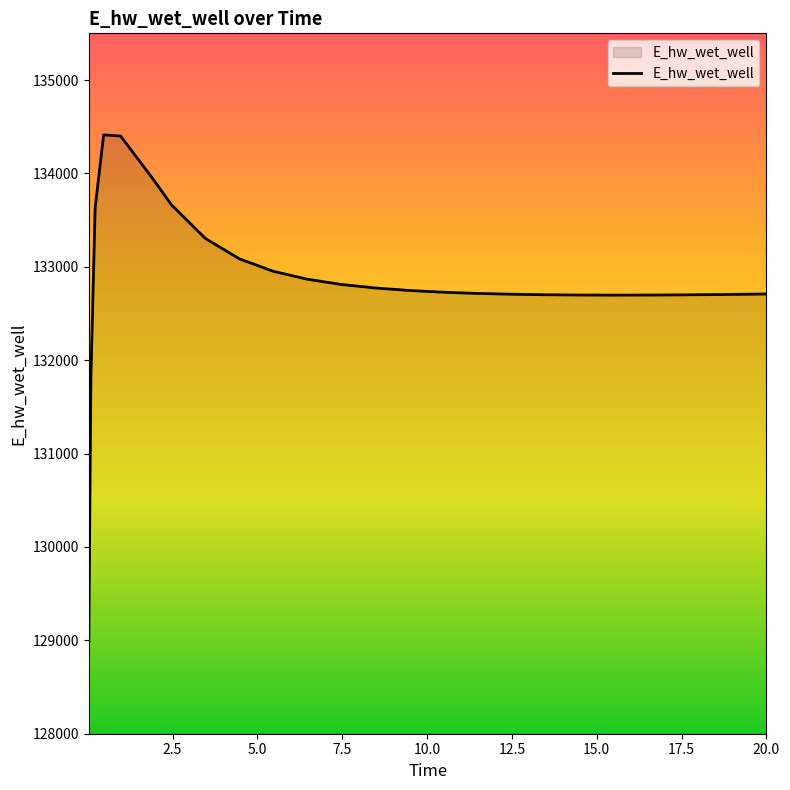

Does the chart display data point markers on the line(s)?

No